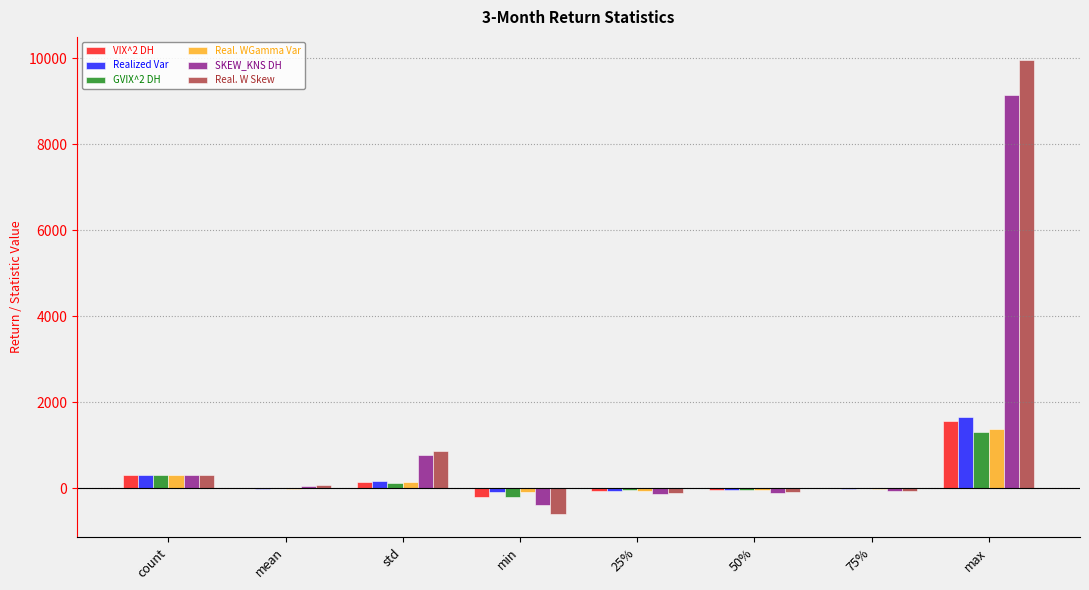

The value of Real. WGamma Var at max is 1380.0. True or false?

True